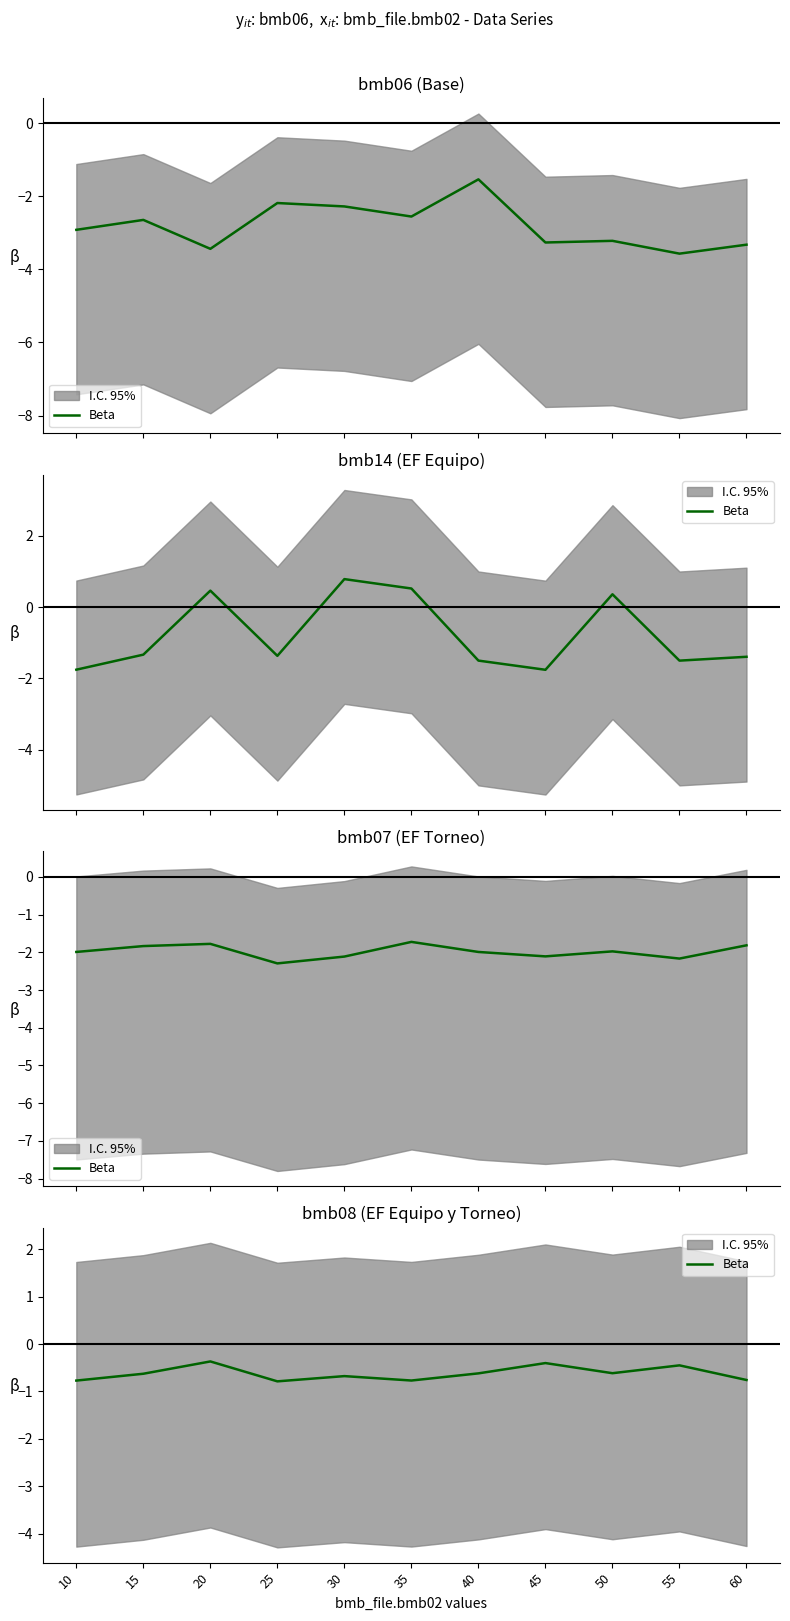

List the labels in order of value, smallest first.

25, 10, 35, 60, 30, 15, 40, 50, 55, 45, 20